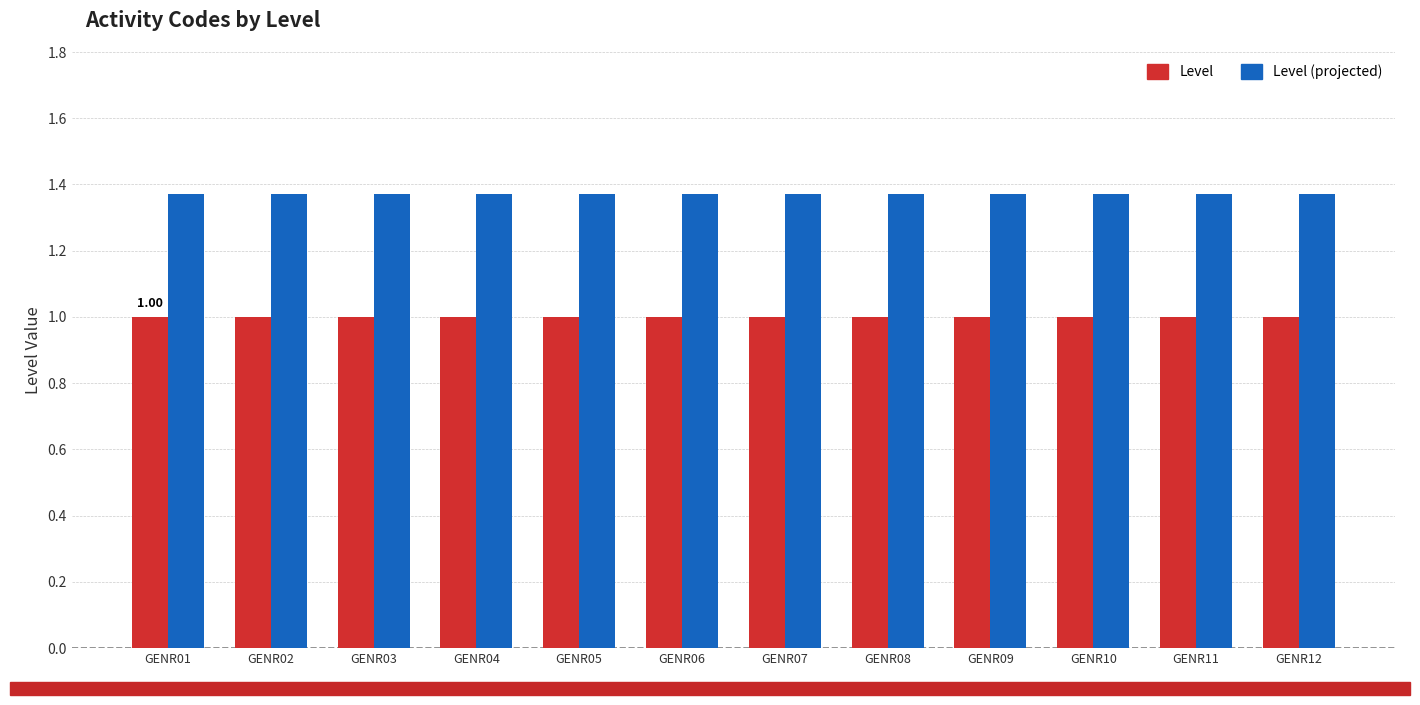

What is the total value across all series at GENR10?

2.4